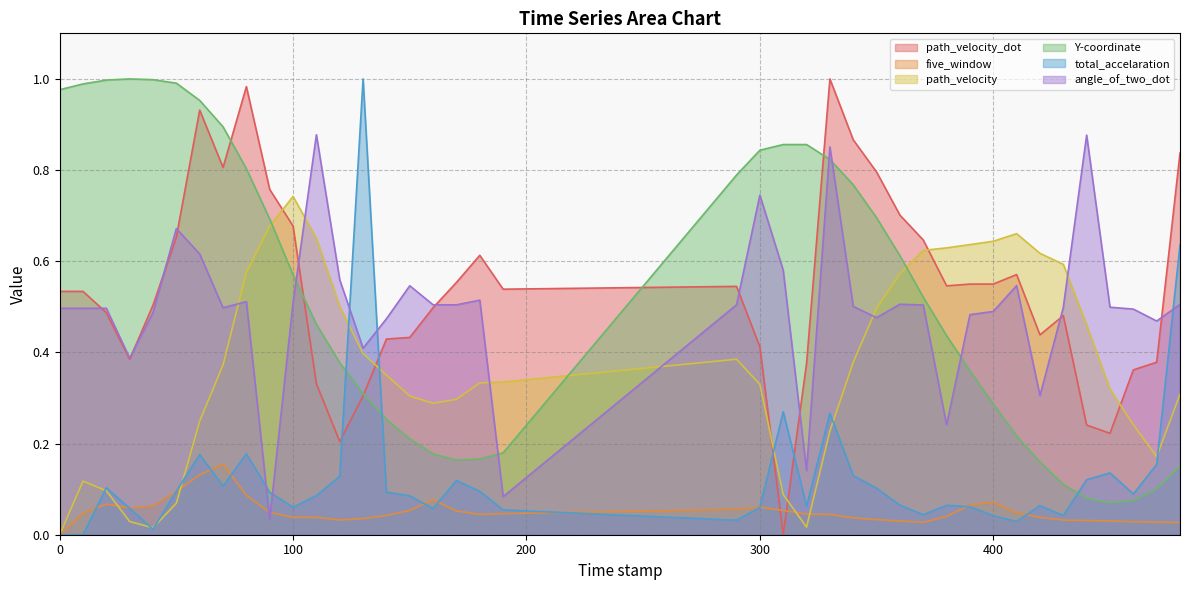

Where is the first local maximum for path_velocity?

10.0